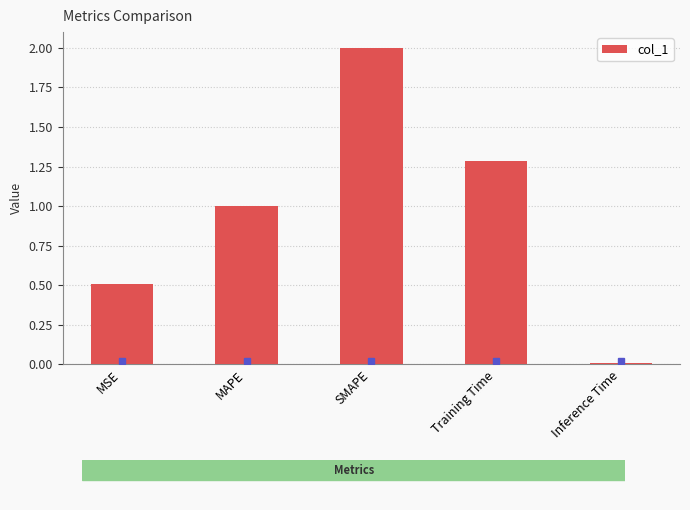

What is the average value?

1.0